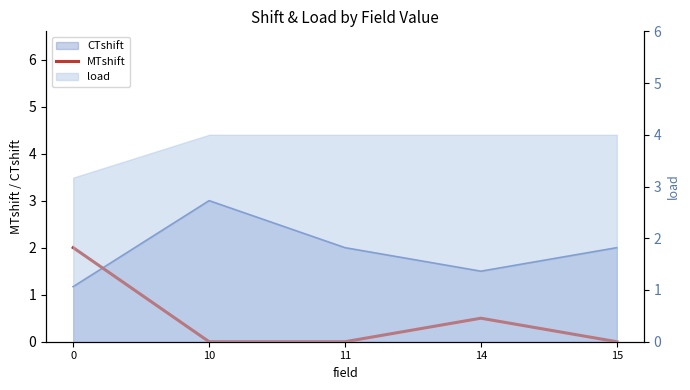

Does the chart display data point markers on the line(s)?

No